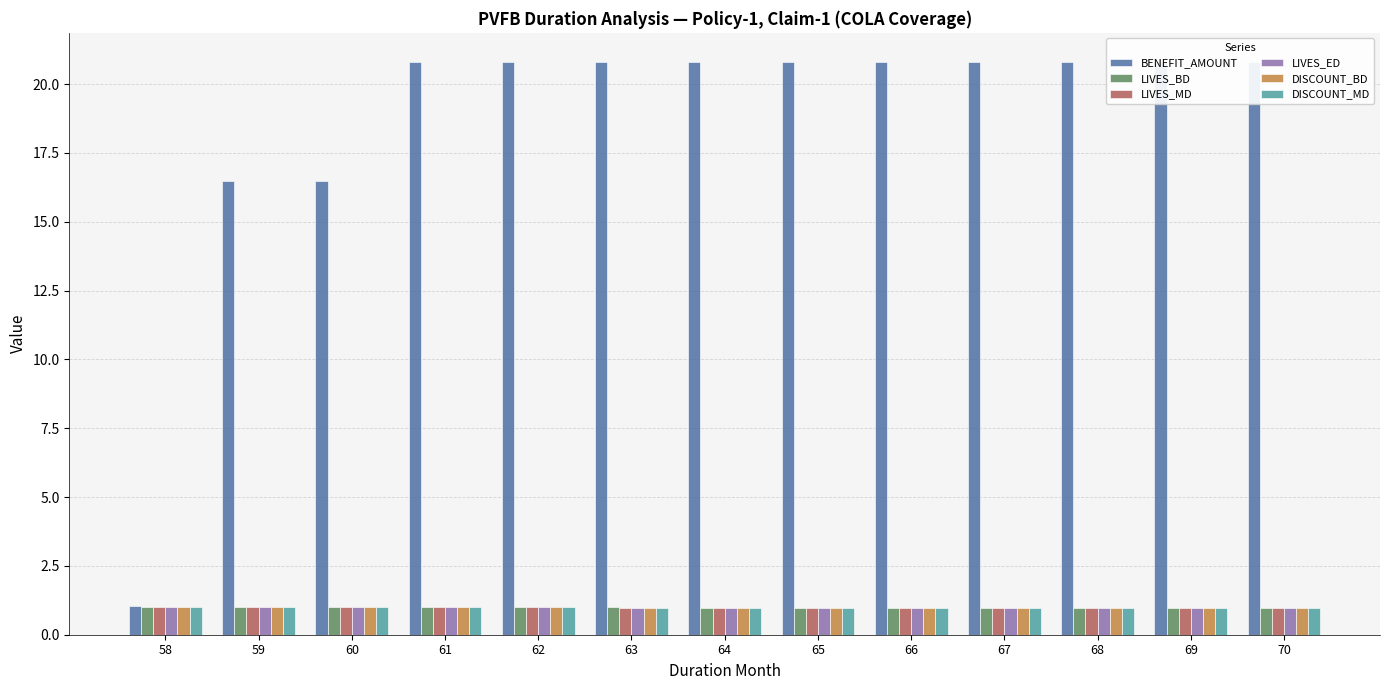

At which category is the sum across all series the highest?

61